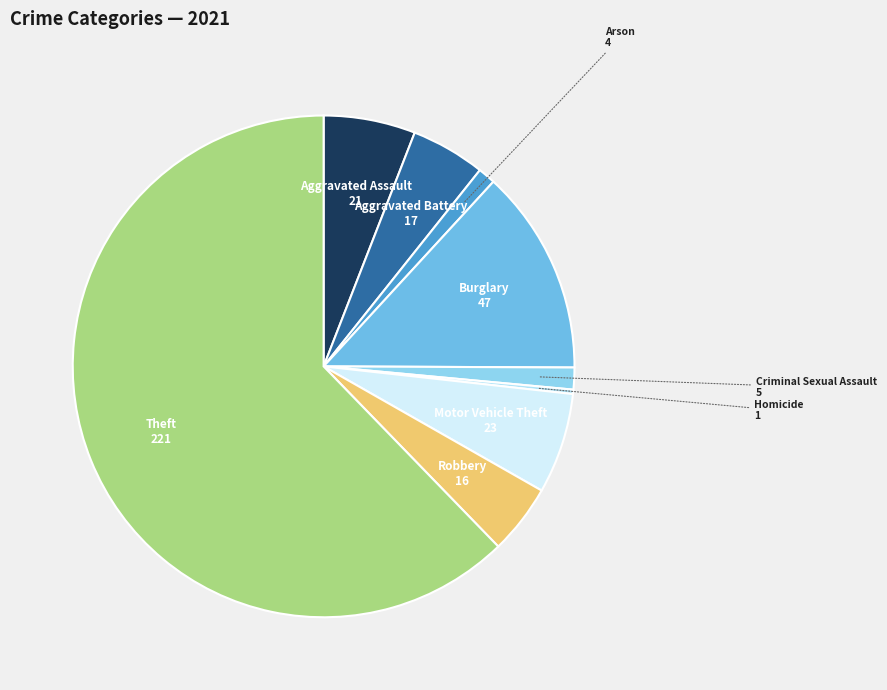

Is there any slice that represents more than half of the pie?

Yes